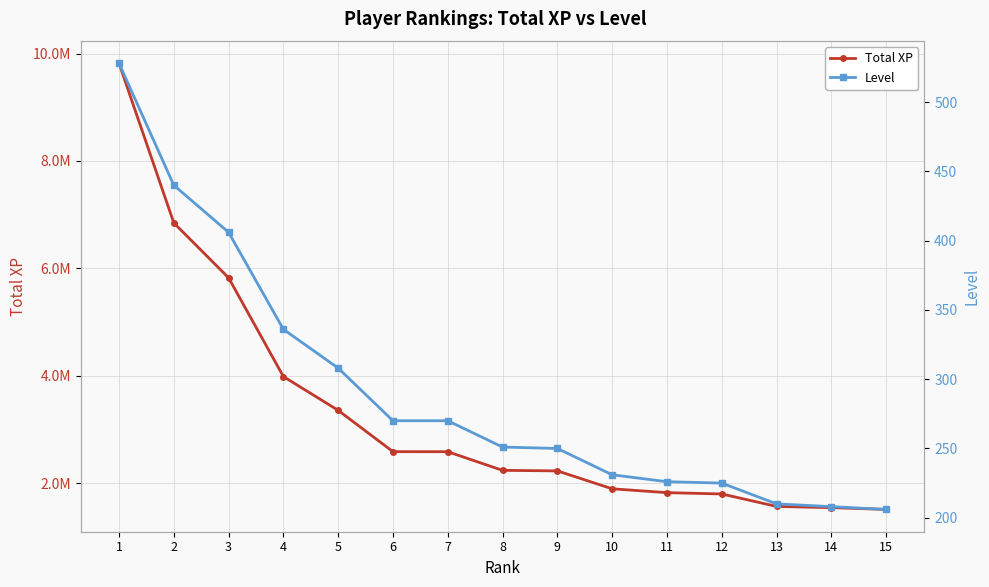

What is the difference between the maximum and minimum values in the Total XP series?

8310822